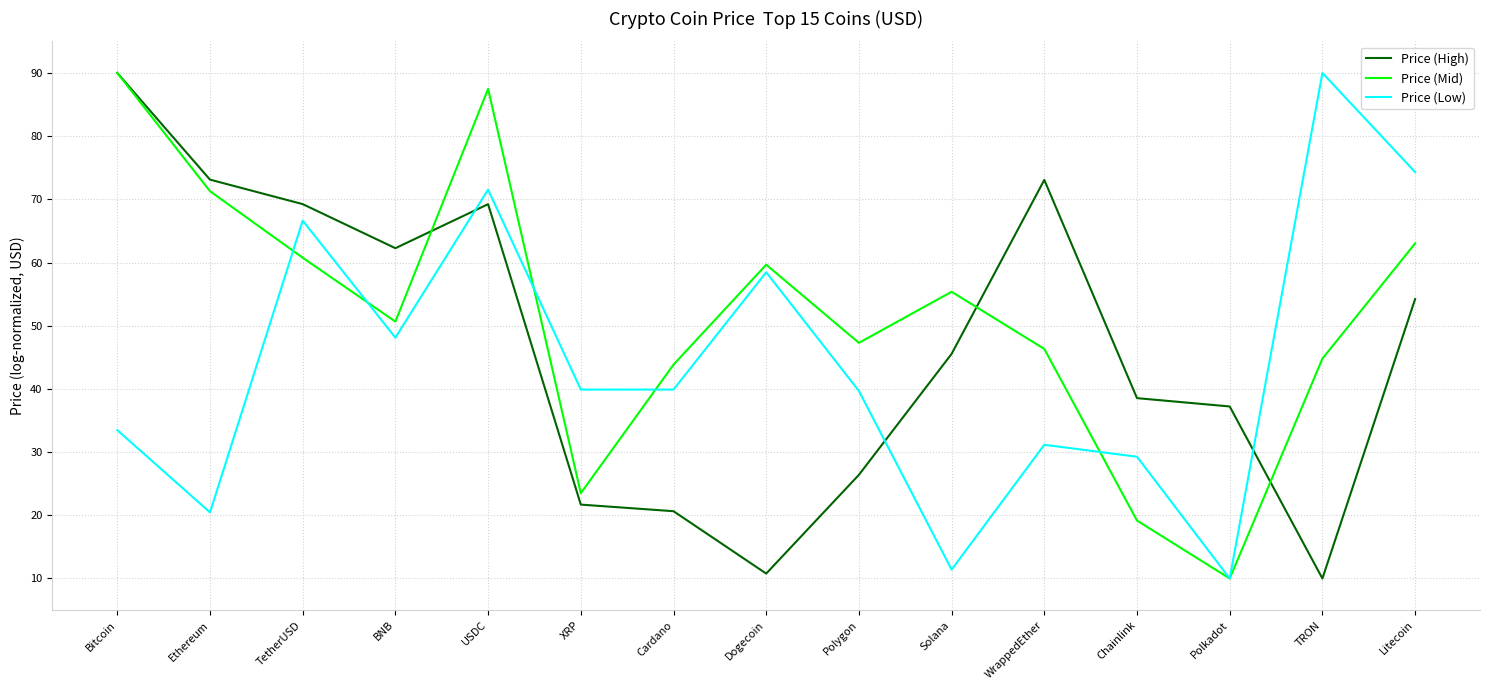

How many lines are shown in the chart?

3